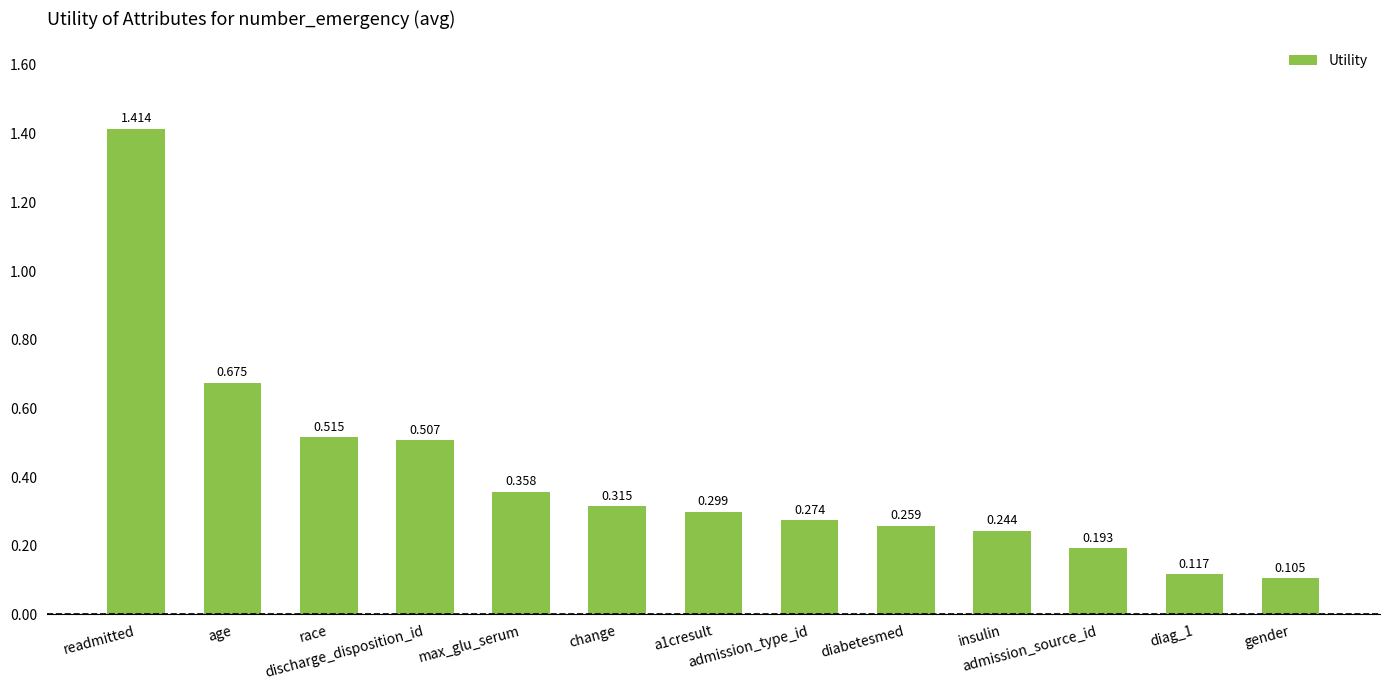

Where is the data nearest to the value 0?

gender